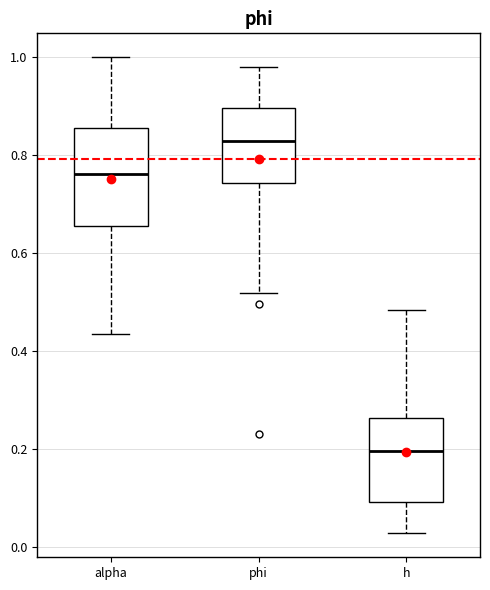

Which box's median line is the highest?

phi